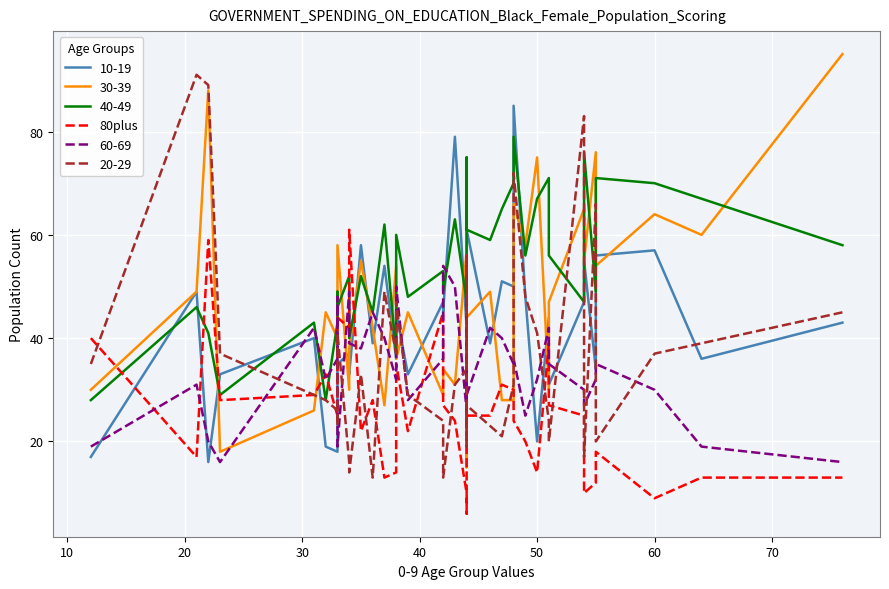

Between 30 and 80, which is larger?

80